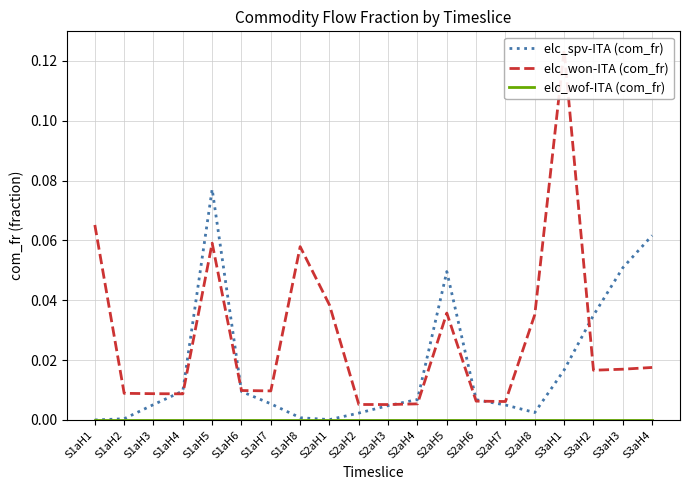

Is this an area chart (filled region under the line)?

No